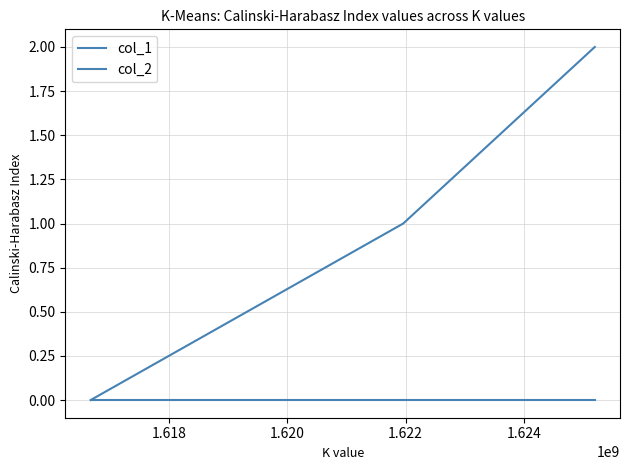

How many series are shown in this chart?

2